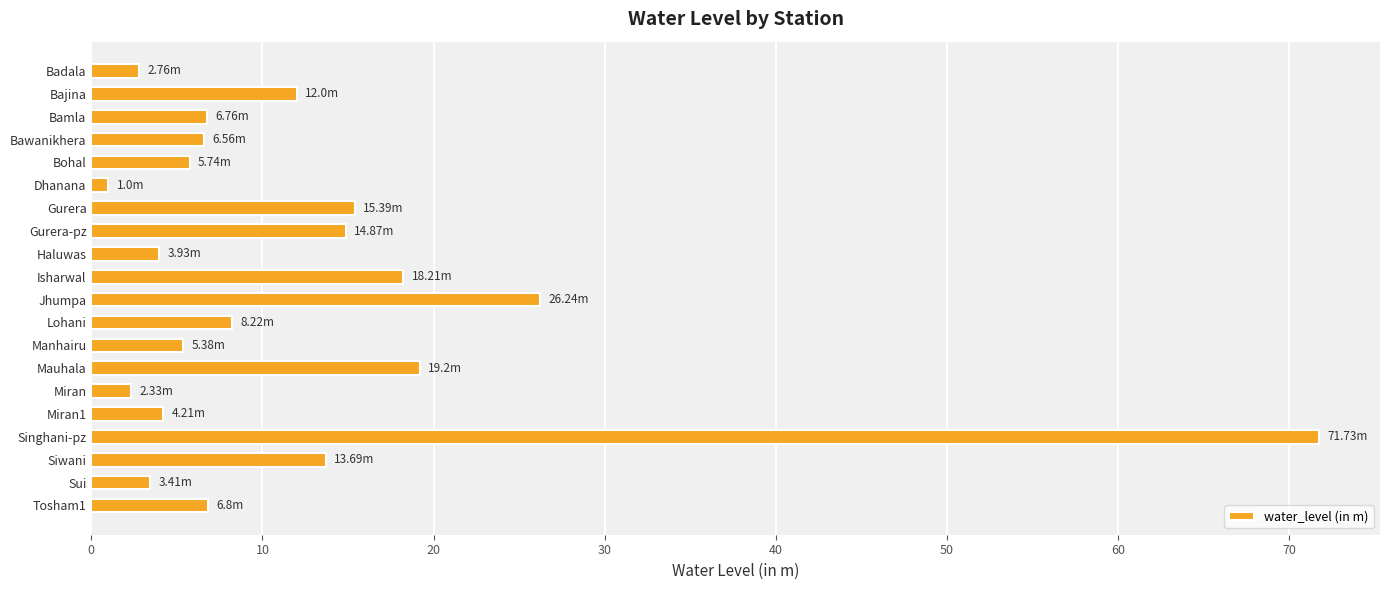

At which category does the chart reach its peak across all series?

Singhani-pz